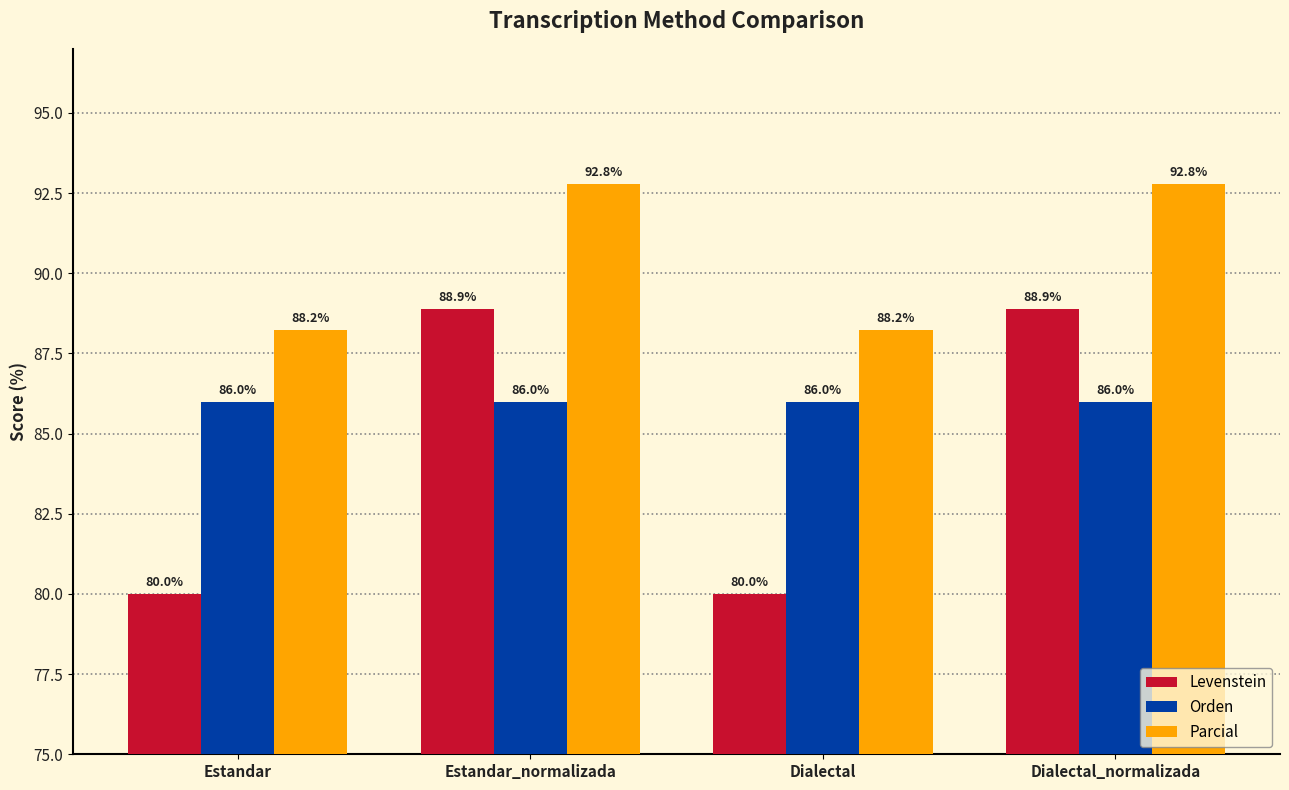

Does the chart contain any negative values?

No